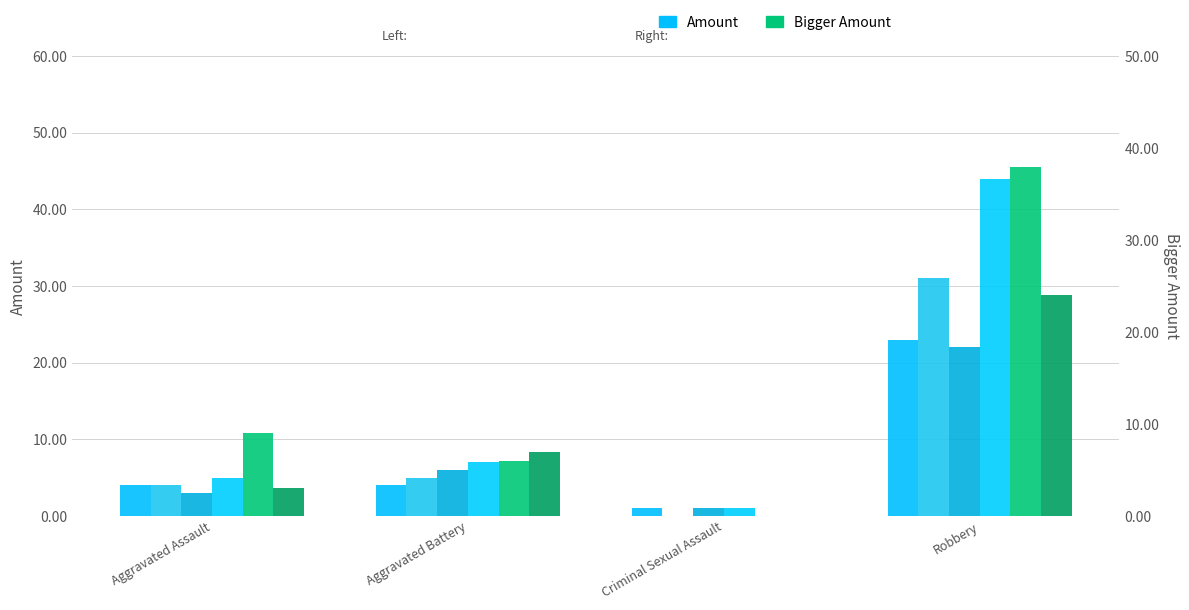

Which category has the lowest value in the 2019 series?

Criminal Sexual Assault